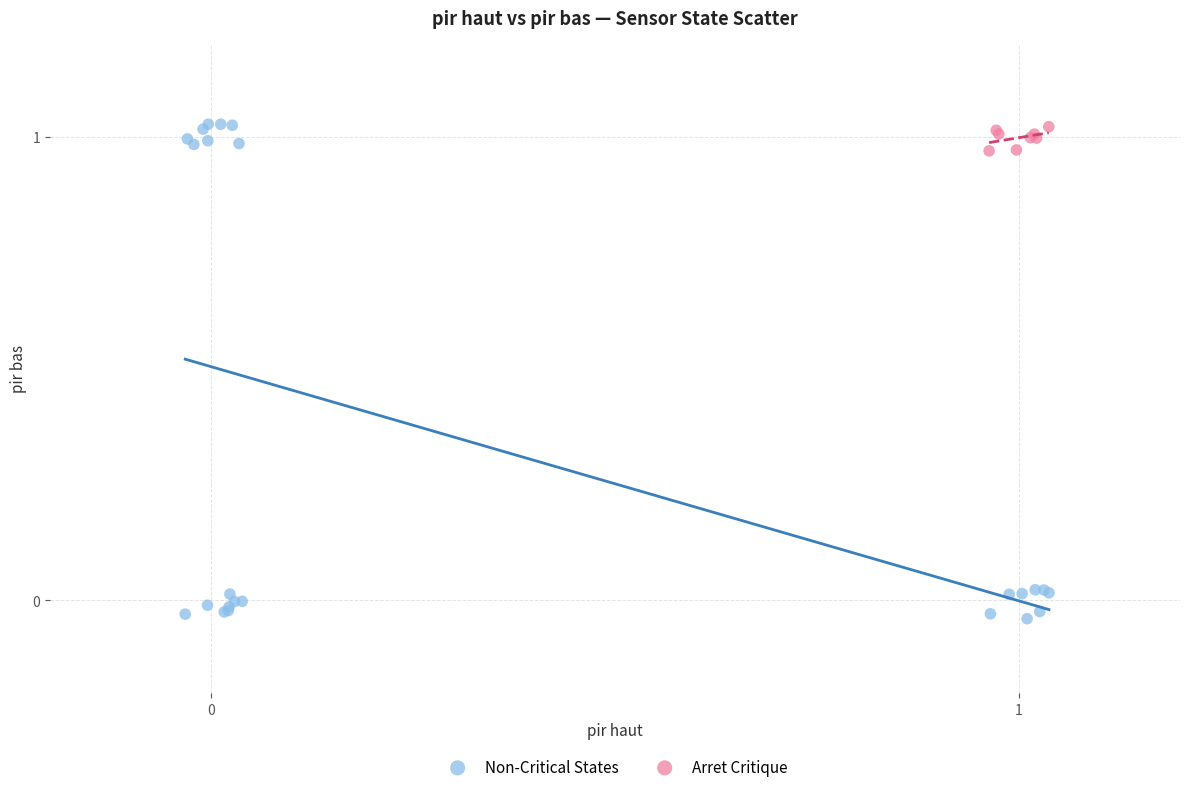

Which series has the largest Y range (max minus min)?

Non-Critical States